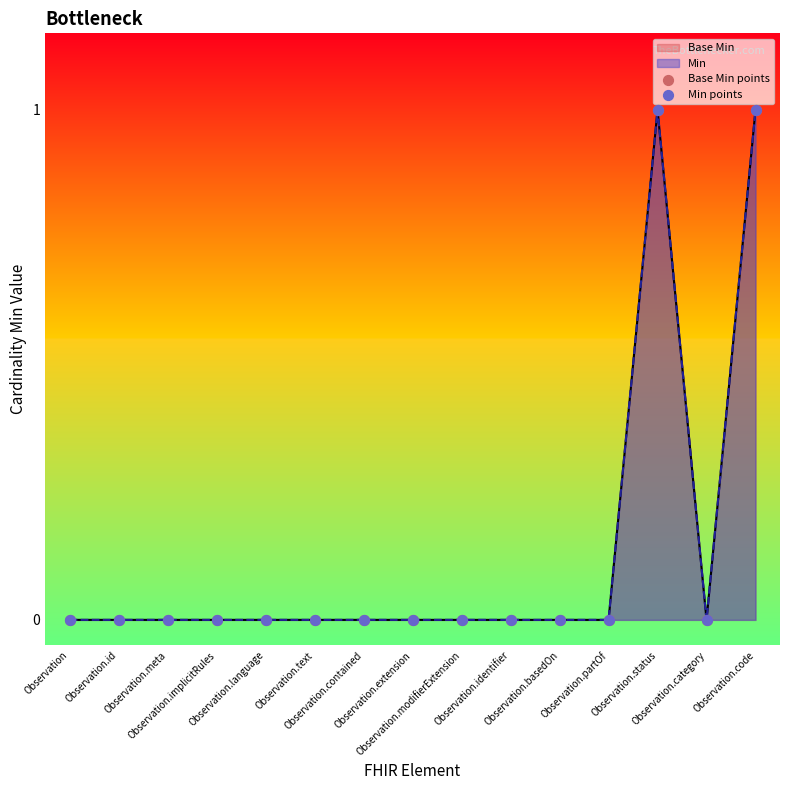

Is the value of Min points at Observation.code greater than the value of Base Min points at Observation?

Yes